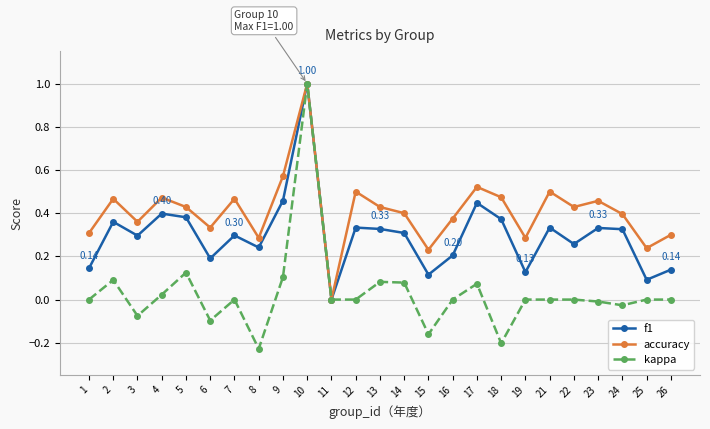

Rank the series by their average value, from lowest to highest.

kappa, f1, accuracy